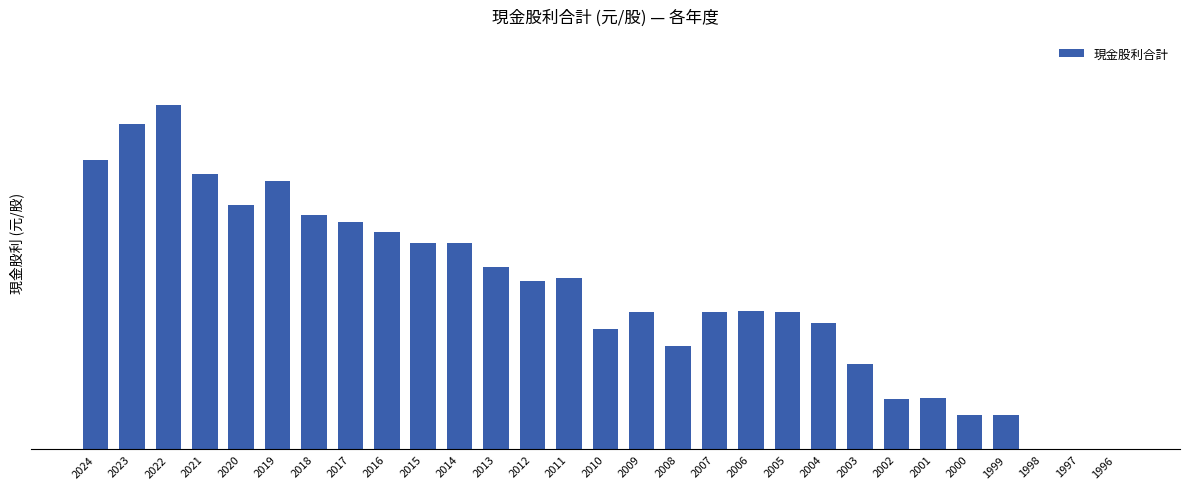

What is the sum of all values?

131.1